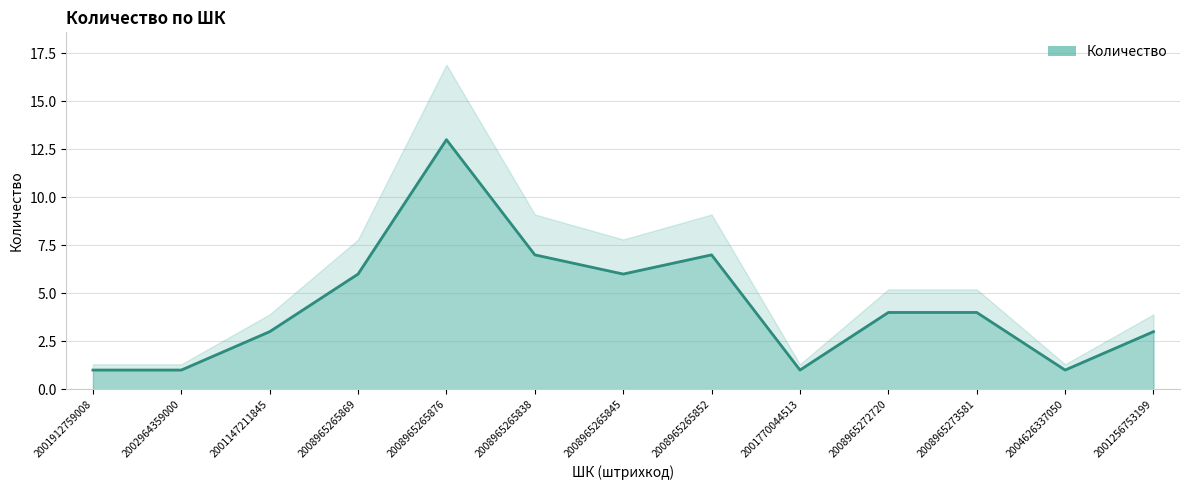

What is the sum of all values?

57